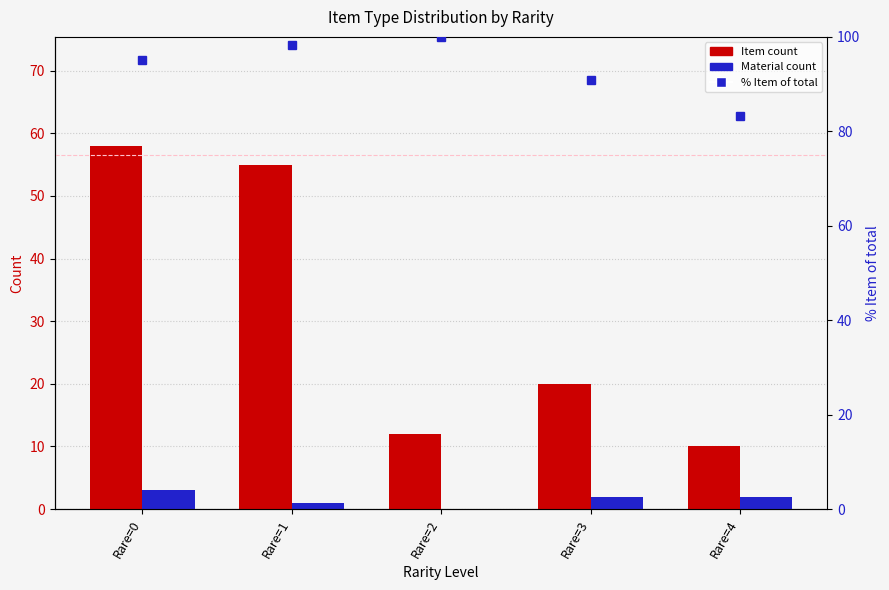

The Item series shows 12.9 at Rare=3. True or false?

False